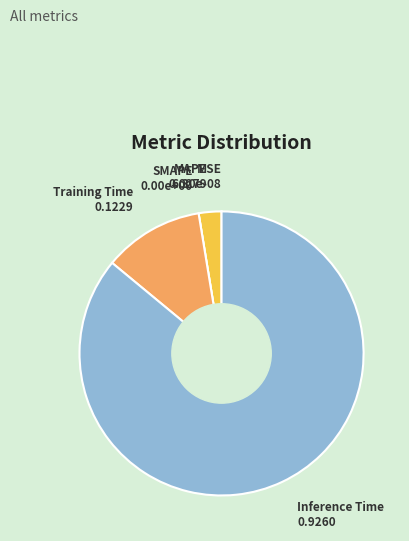

Which slice is the largest?

Inference Time